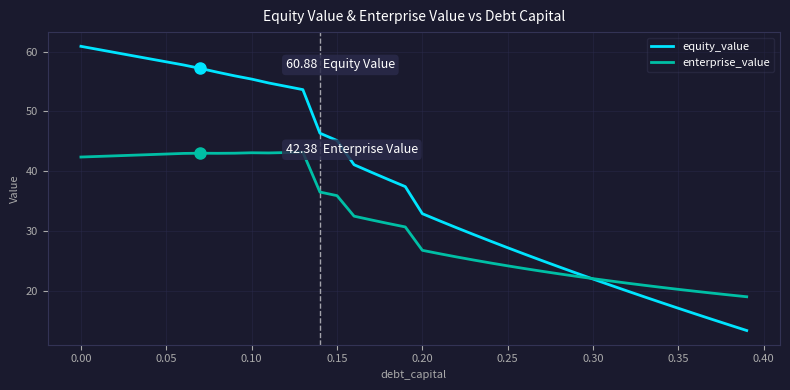

At how many categories does at least one series exceed 50?

14